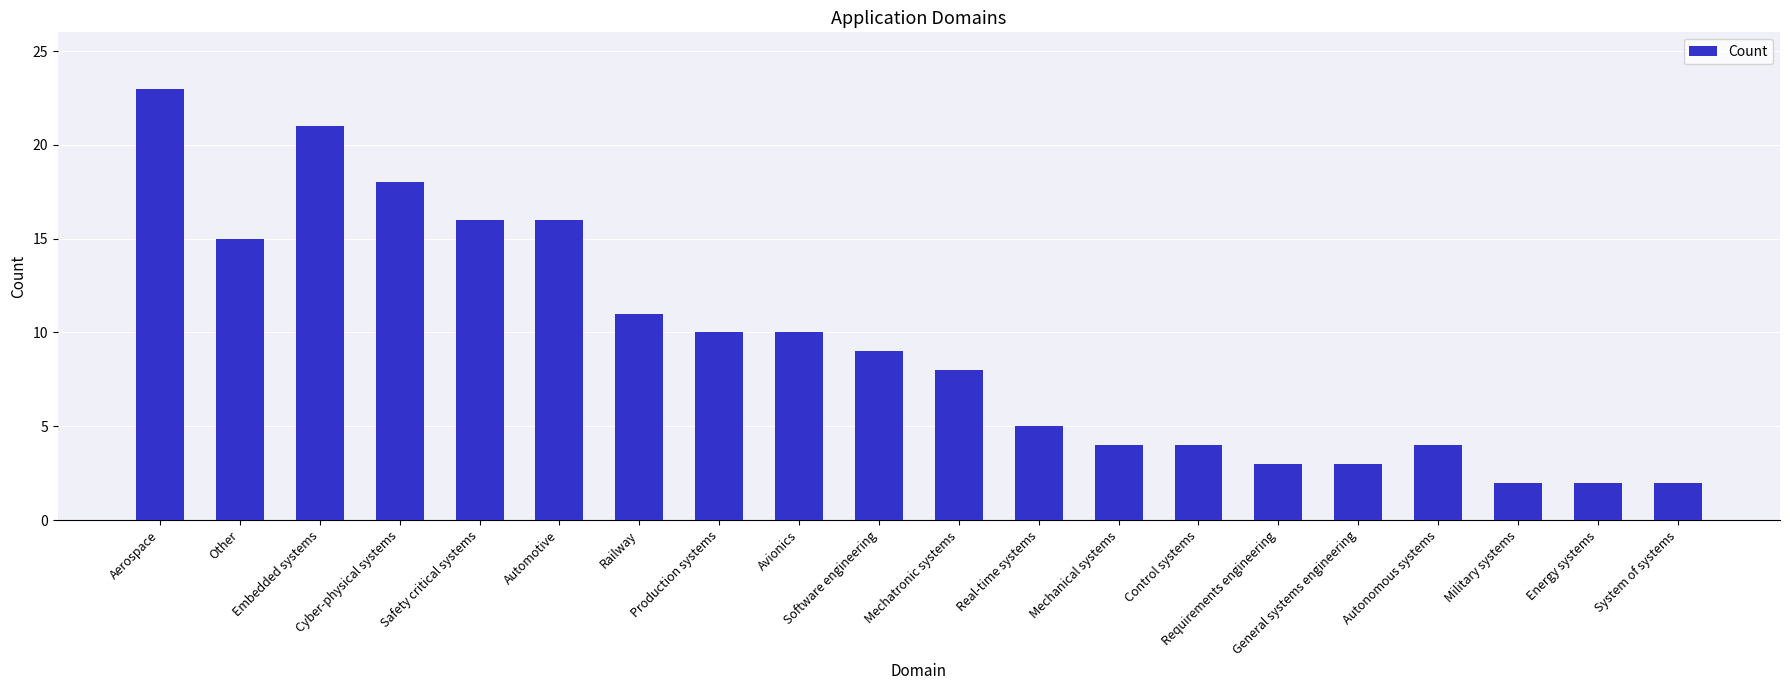

At which label is the value closest to 12?

Railway